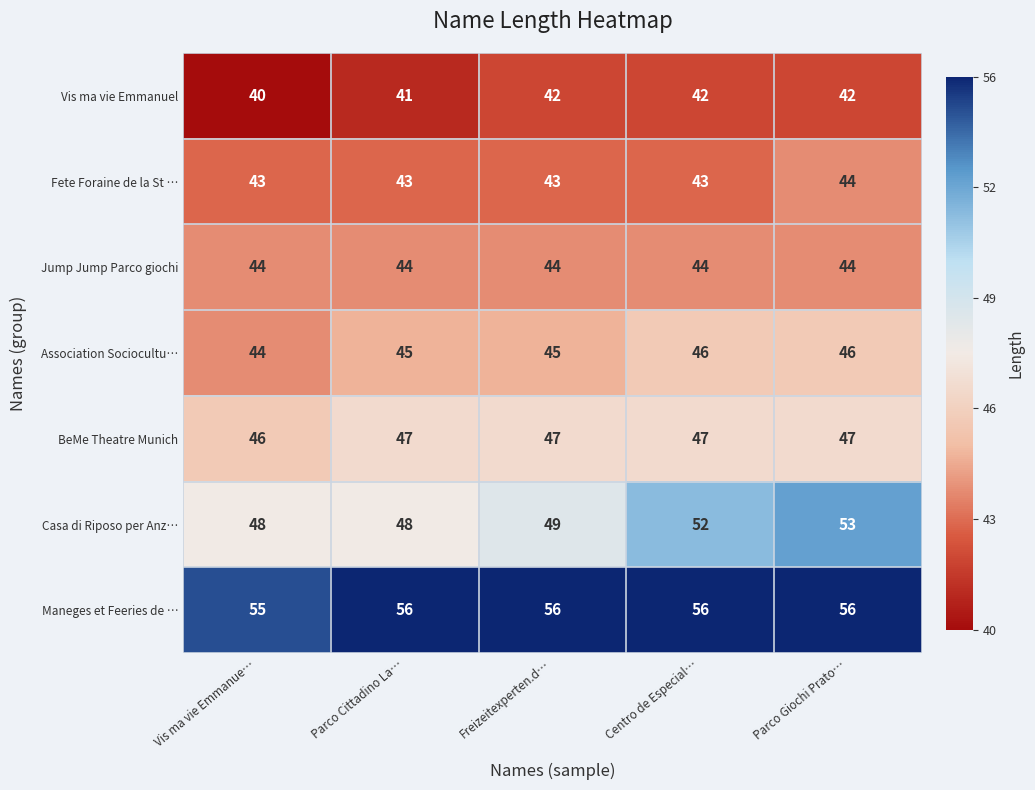

Which category has the lowest value across all series?

Vis ma vie Emmanue…